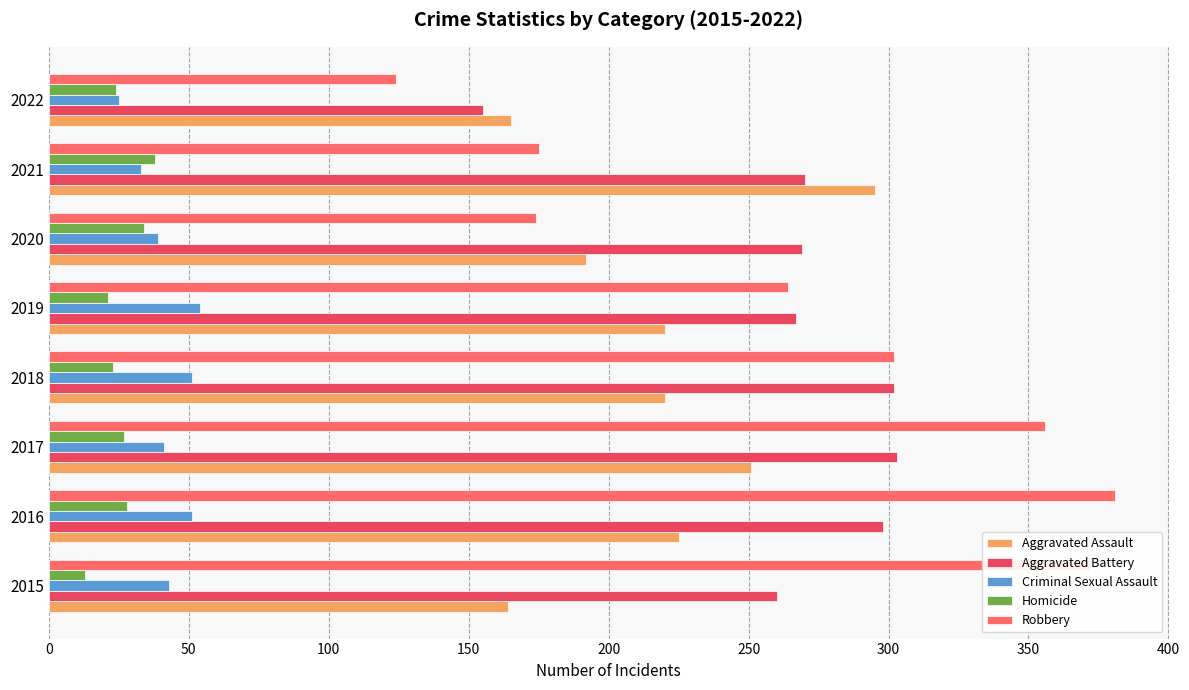

Is the value of Aggravated Assault at 2021 greater than the value of Criminal Sexual Assault at 2021?

Yes